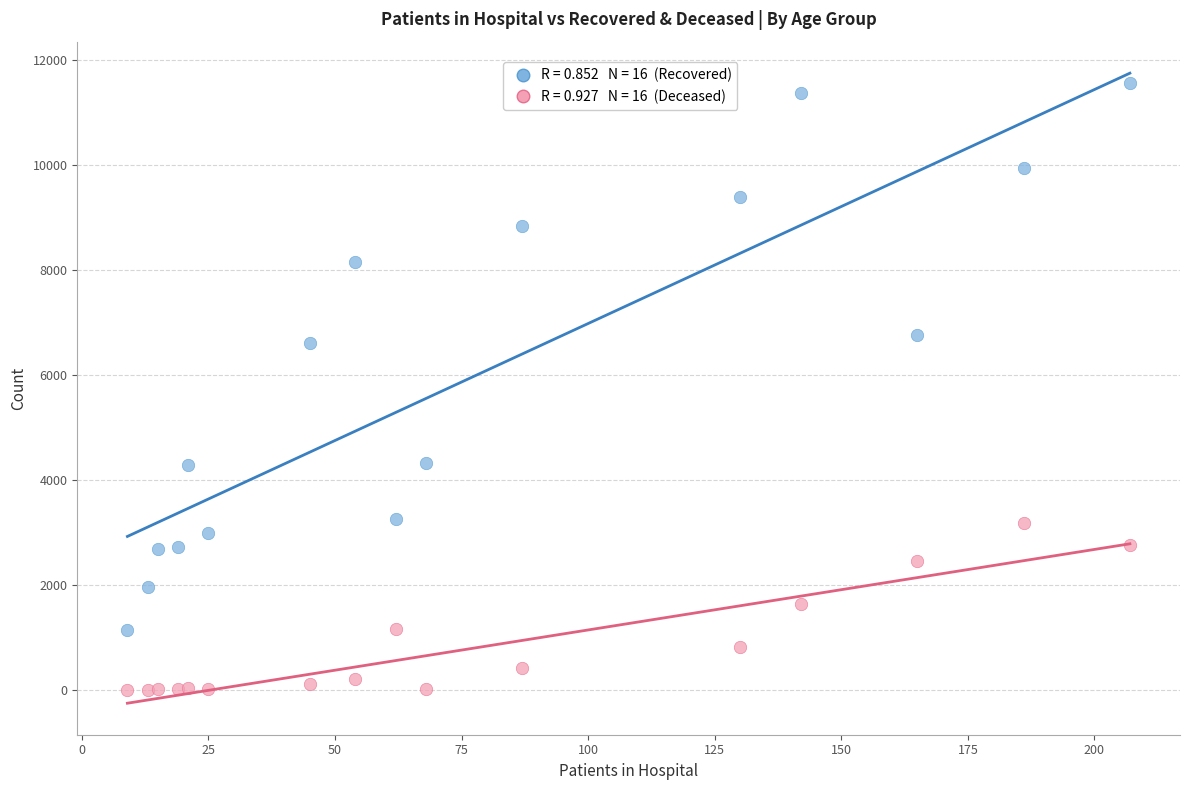

Across all series, what Y value is closest to 5777?

6611